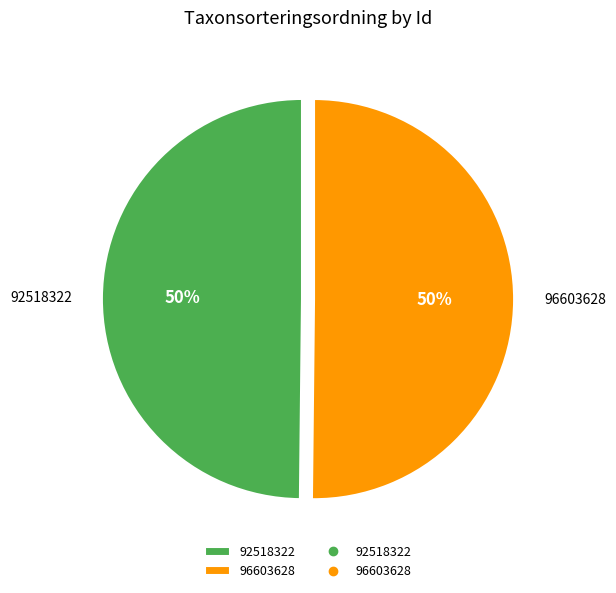

What percentage is the 96603628 slice, to the nearest percent?

50%